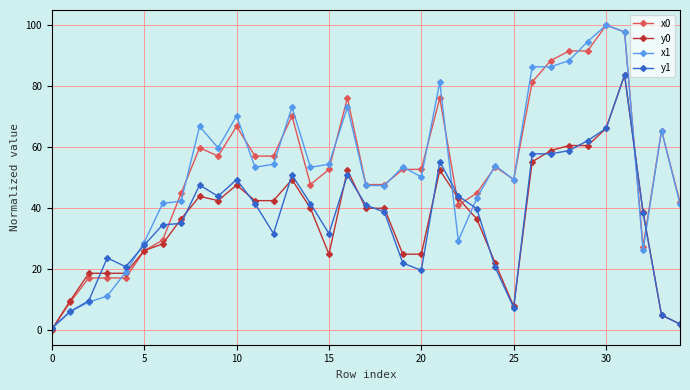

What is the greatest value displayed?

100.0